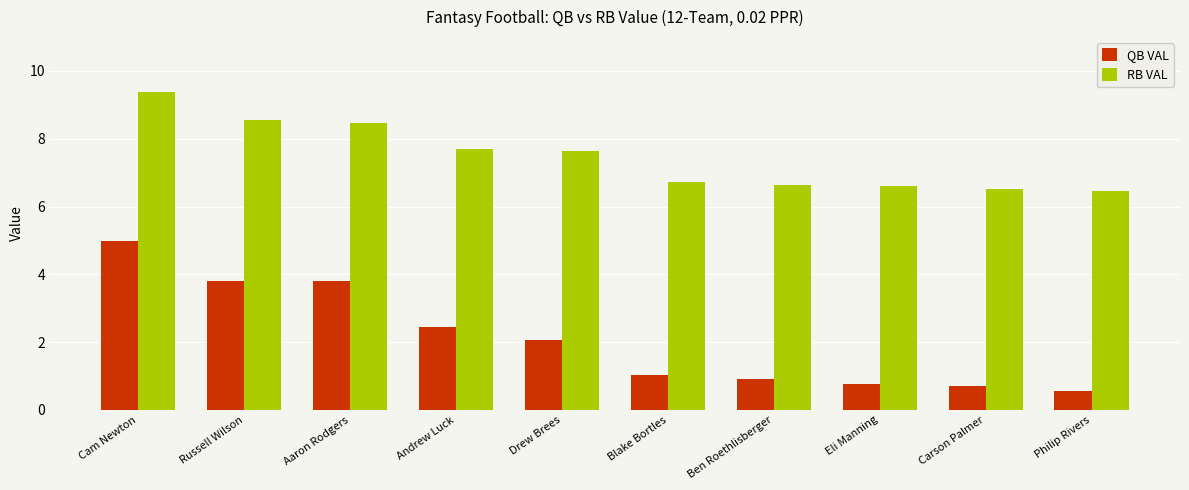

What is the value of the RB VAL bar at the 4th from the left?

7.7